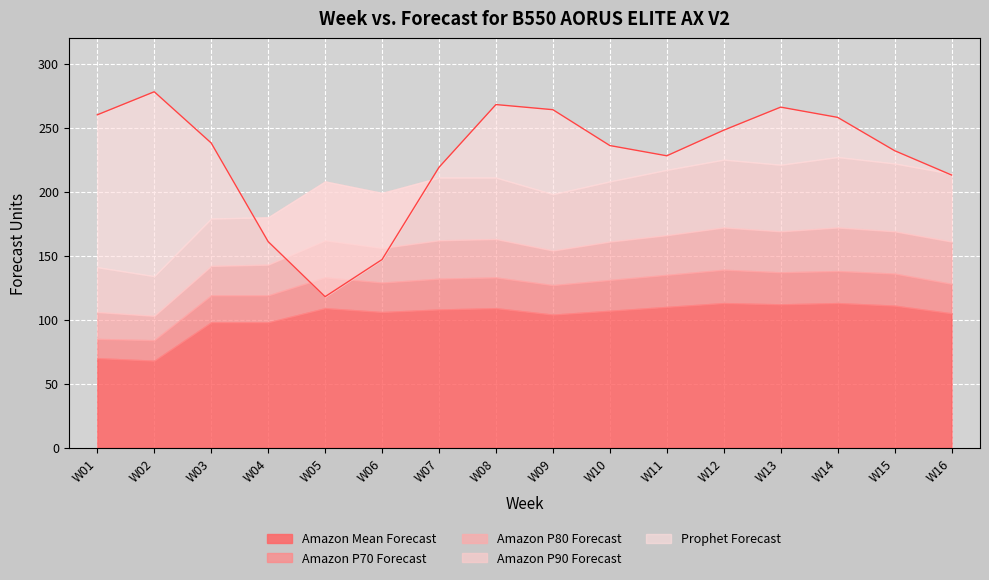

What is the difference between the second highest and minimum values in the Amazon Mean Forecast series?

45